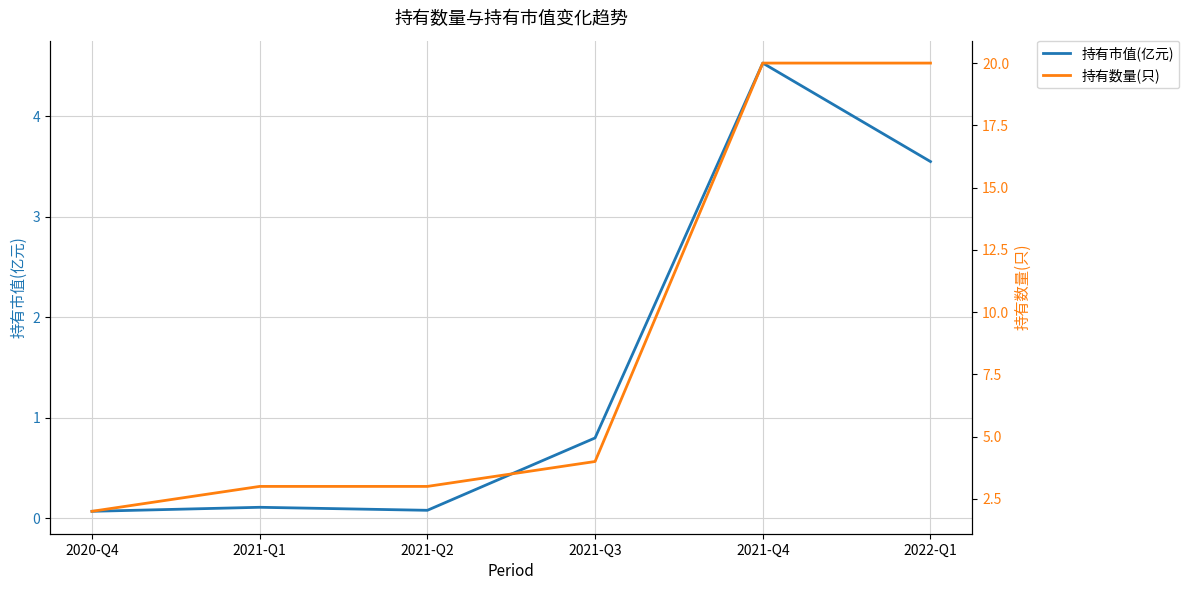

Is the value of 持有数量(只) at 2020-Q4 greater than the value of 持有市值(亿元) at 2020-Q4?

Yes